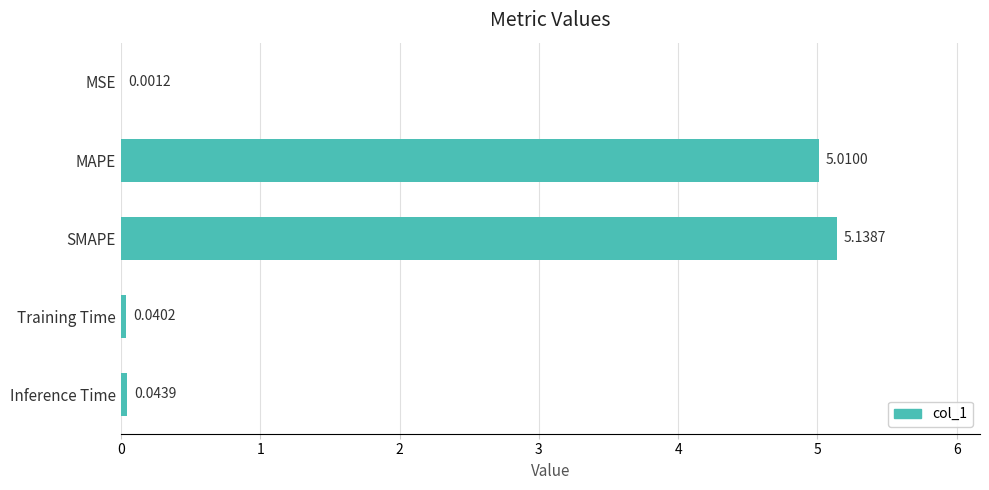

What is the sum of all values?

10.2